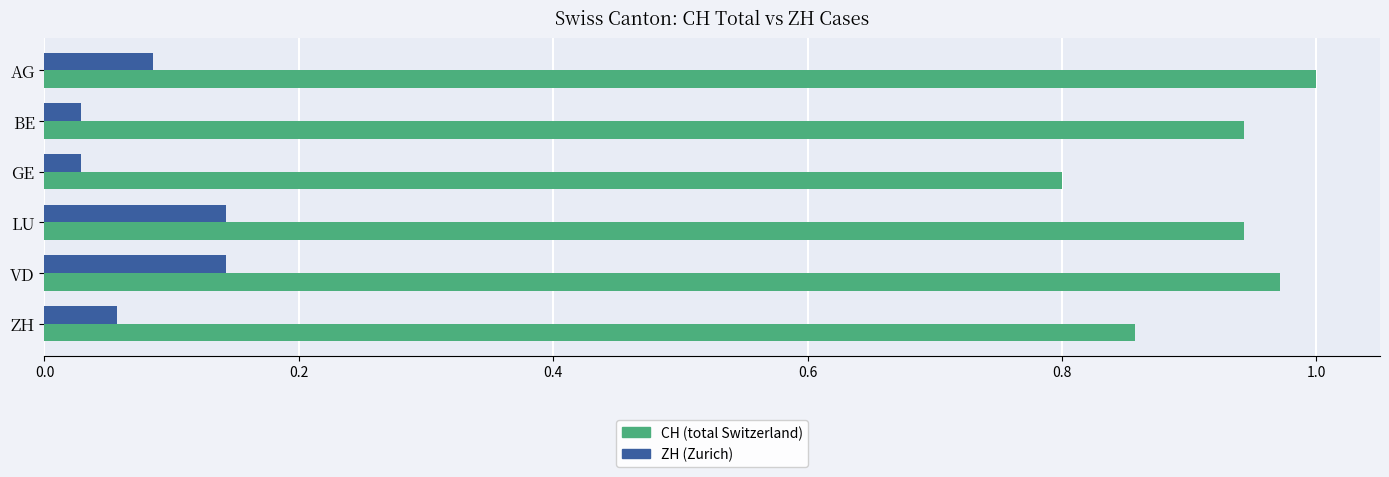

How many CH (total Switzerland) values are between 0 and 1?

6